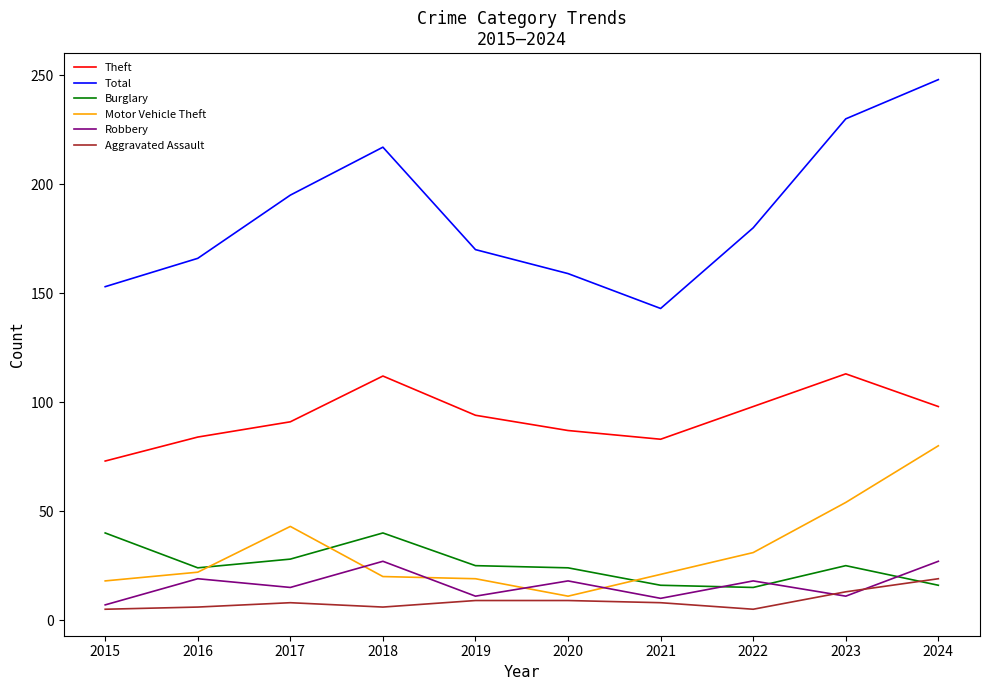

At how many categories does at least one series exceed 32?

10